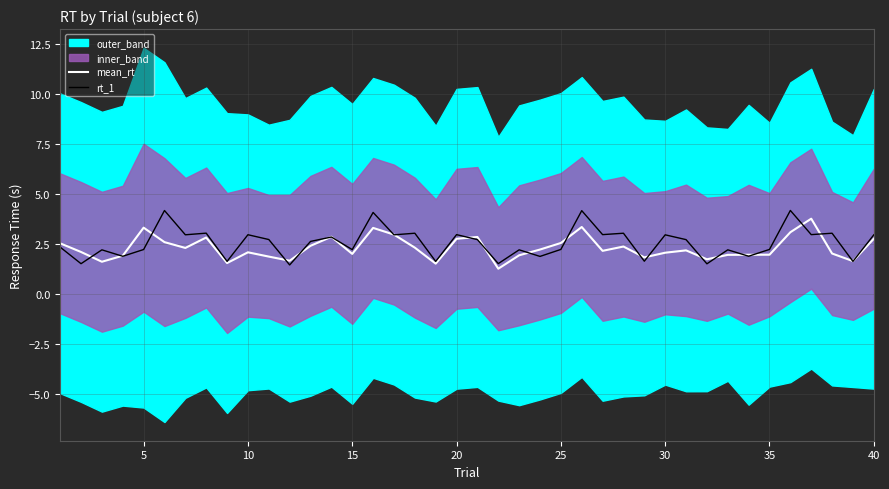

What is the highest value of the rt_1 series?

4.2